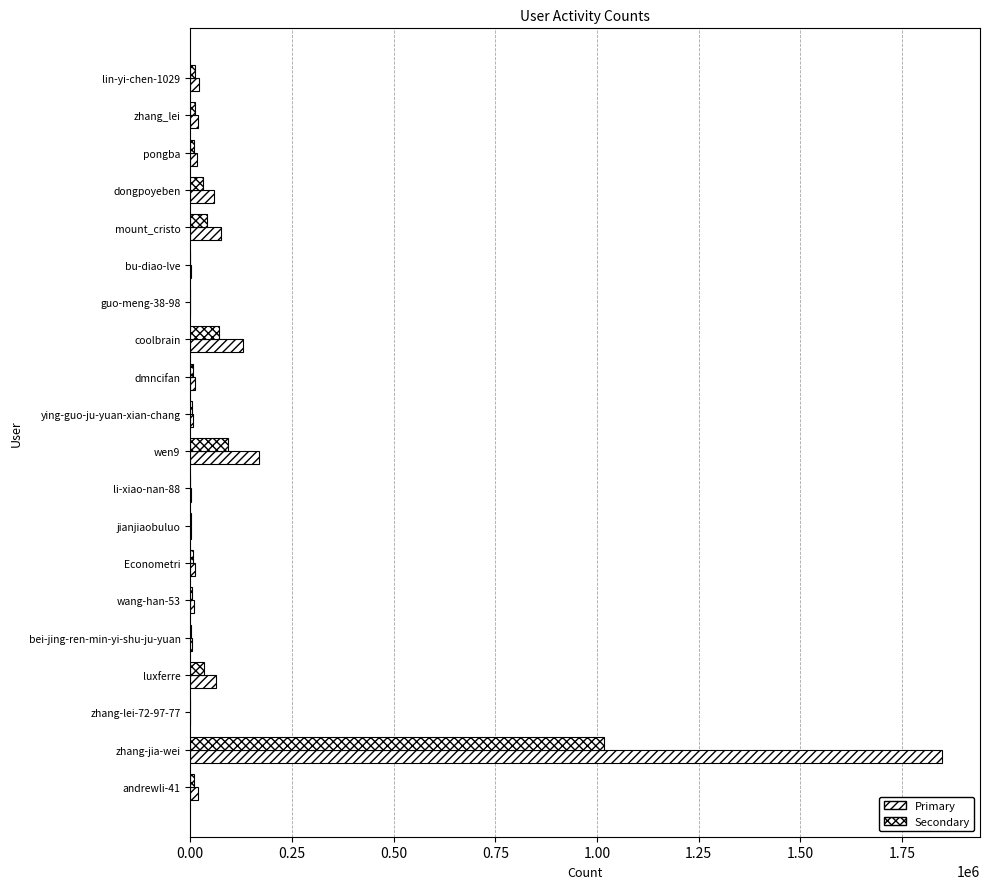

How many categories are shown in the chart?

20